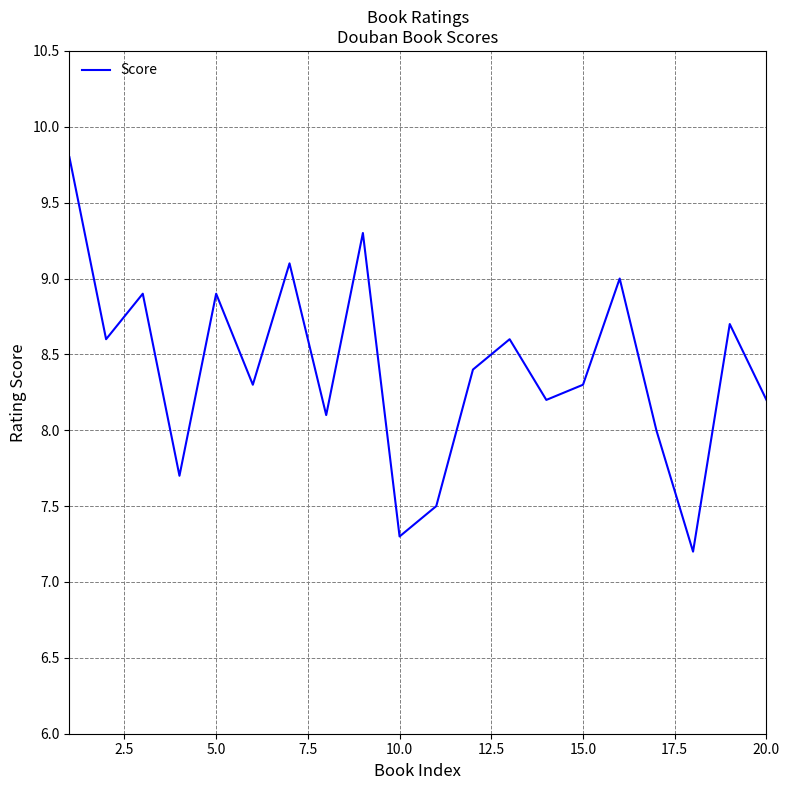

What is the difference between the maximum and minimum values?

2.6